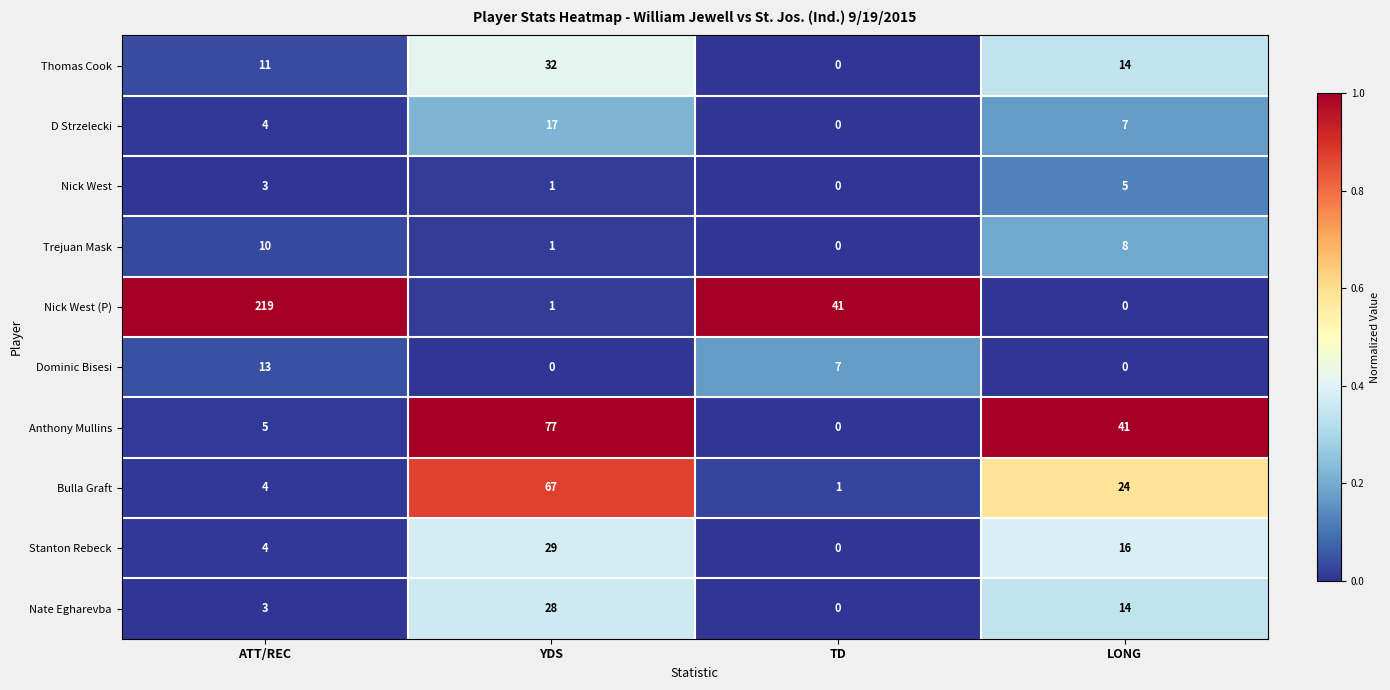

Which series has the largest total across all categories?

Nick West (P)